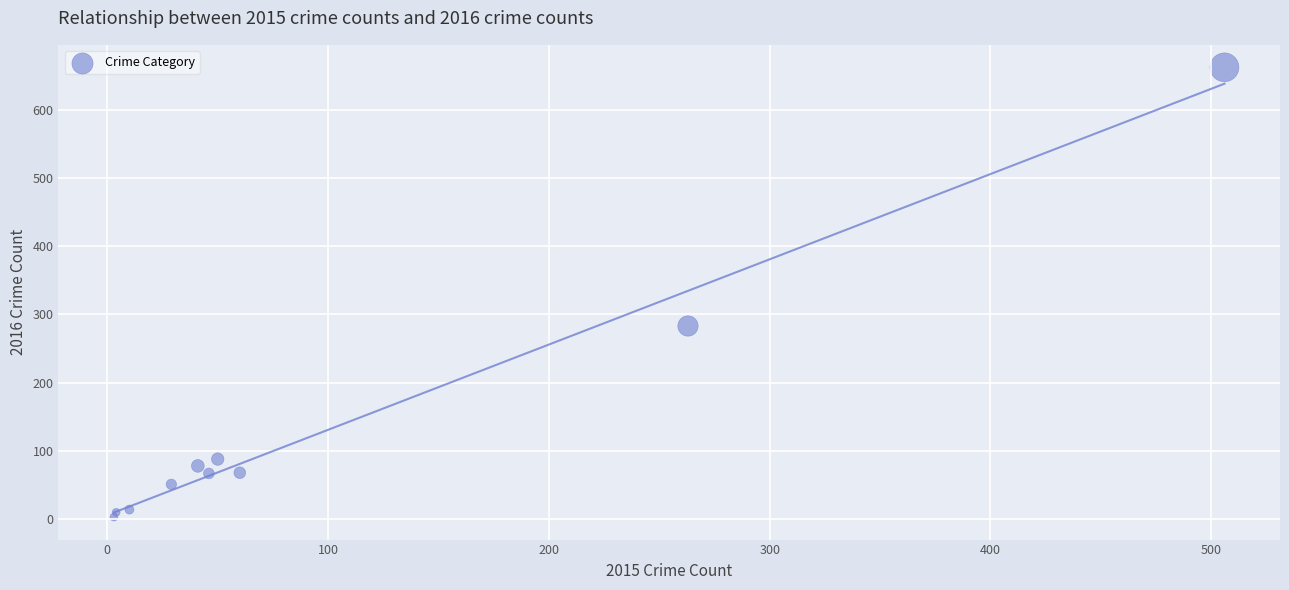

What Y value in the scatter plot is closest to 332?

283